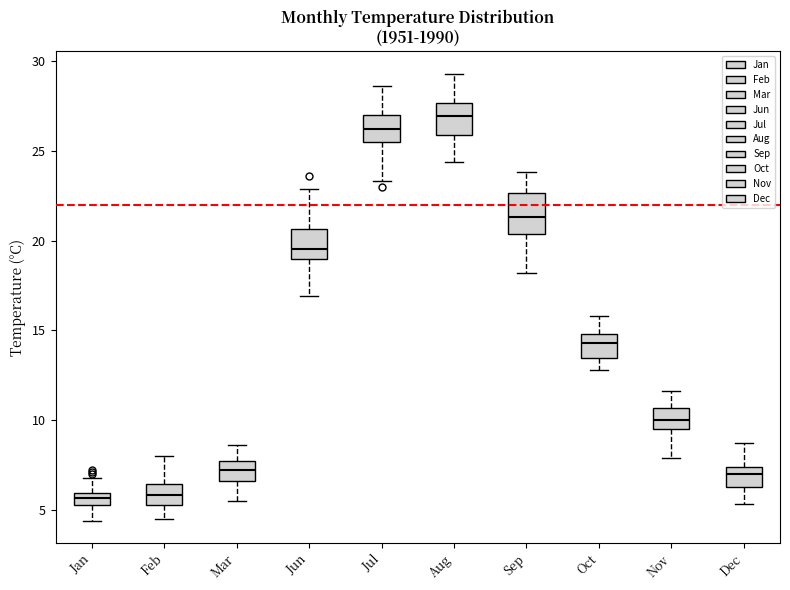

Comparing the boxes themselves (not the whiskers), which one is the tallest?

Sep